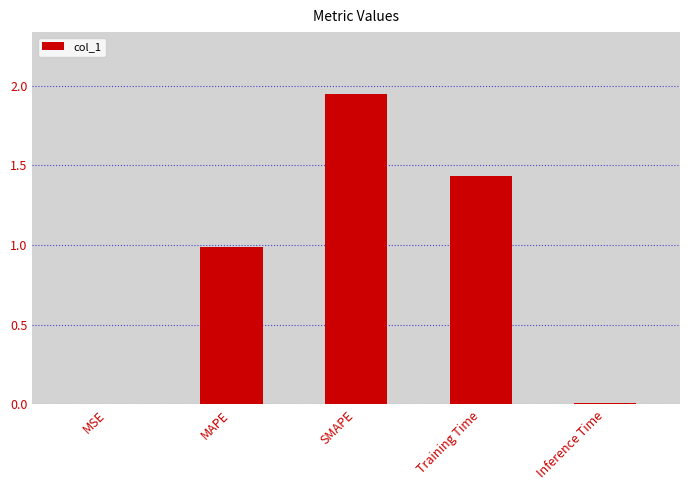

What is the sum of the values at SMAPE and Training Time?

3.4